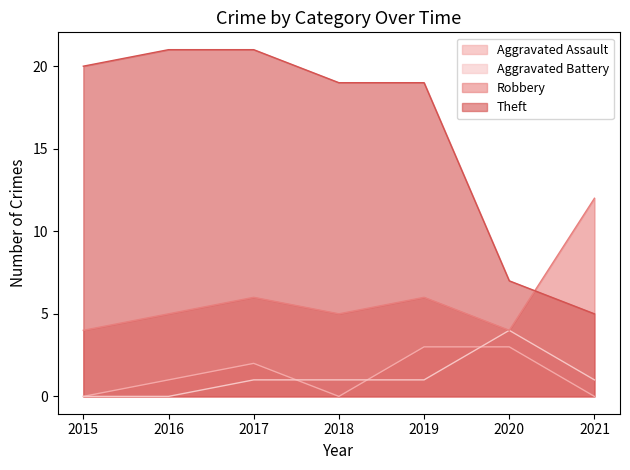

What is the spread (max minus min) of values at 2018?

19